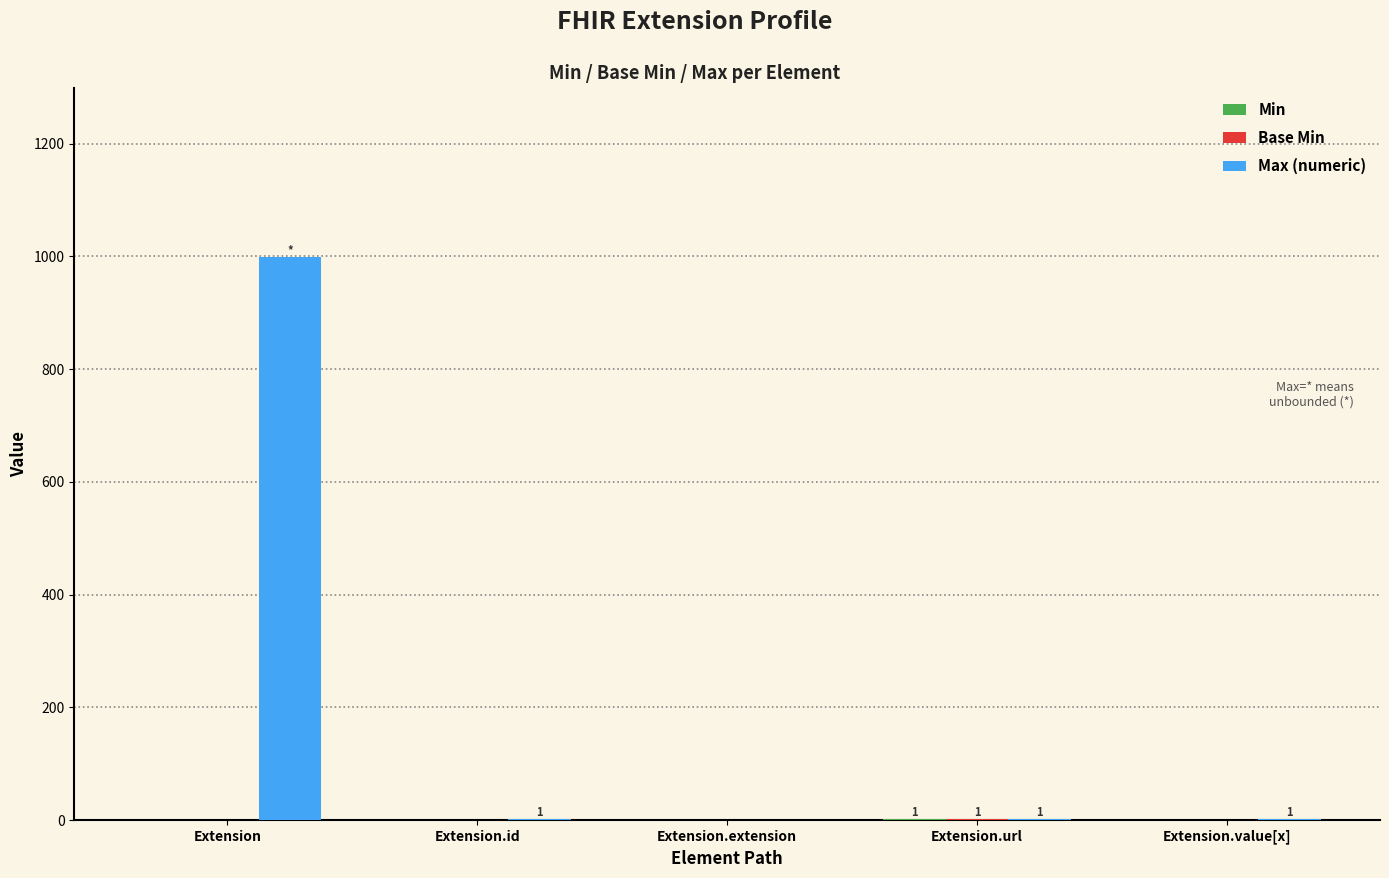

Between Extension and Extension.id, which series saw the biggest shift?

Max (numeric)